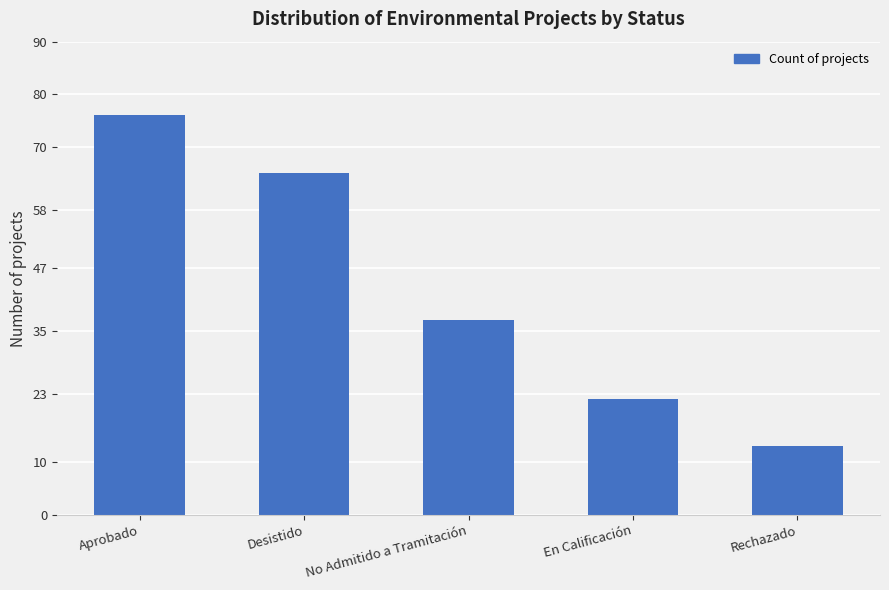

What value does the data have at No Admitido a Tramitación?

37